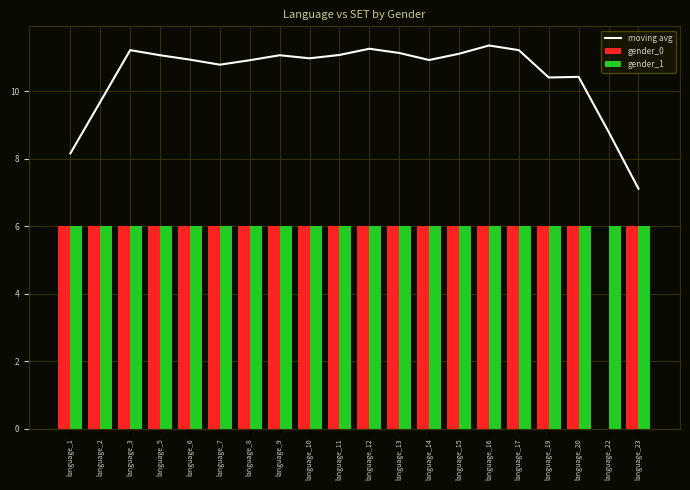

The gender_1 series shows 6.0 at language_3. True or false?

True